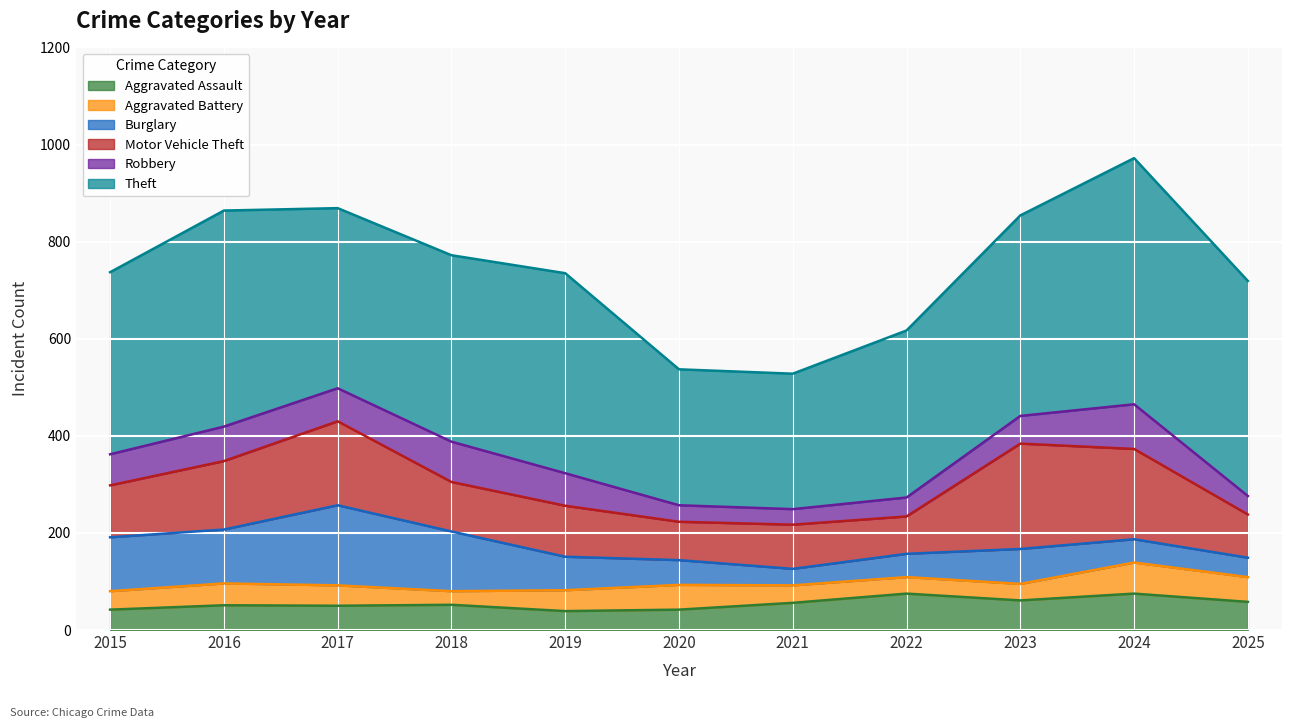

True or false: Motor Vehicle Theft and Theft cross at least once.

False